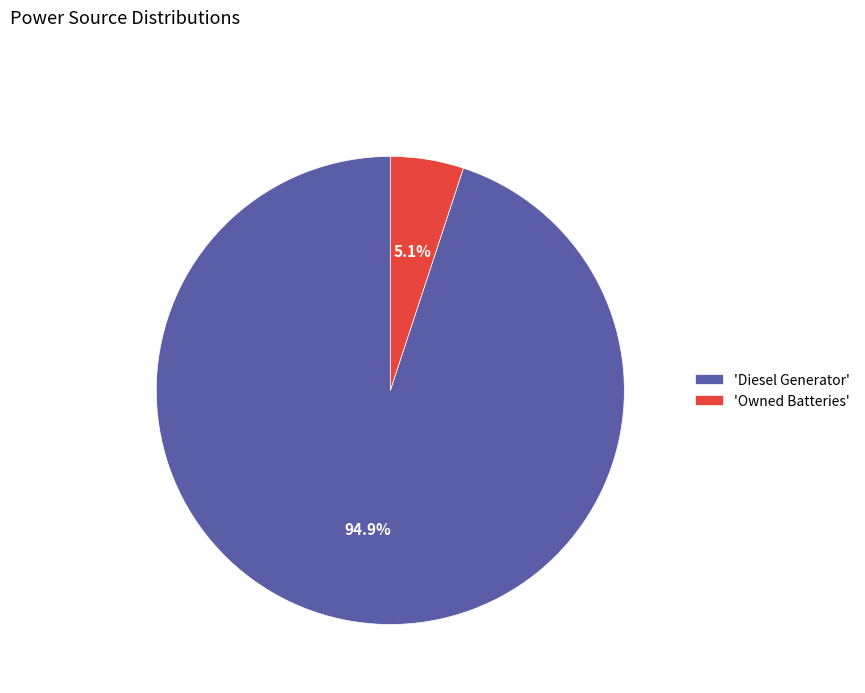

Is 'Diesel Generator' the majority of the pie?

Yes